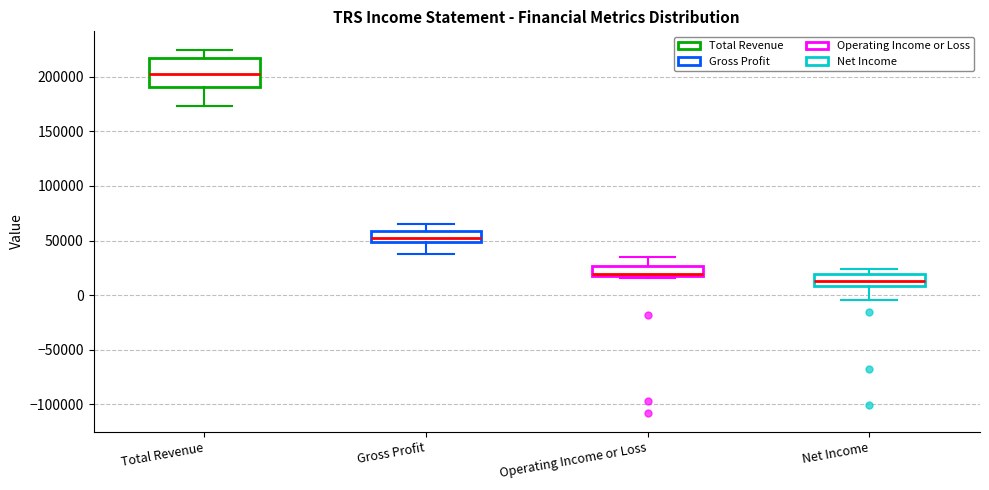

Where does the upper whisker of the box for Operating Income or Loss end on the y-axis? The values are not printed on the chart, so give them approximately, as read against the axis.

35000